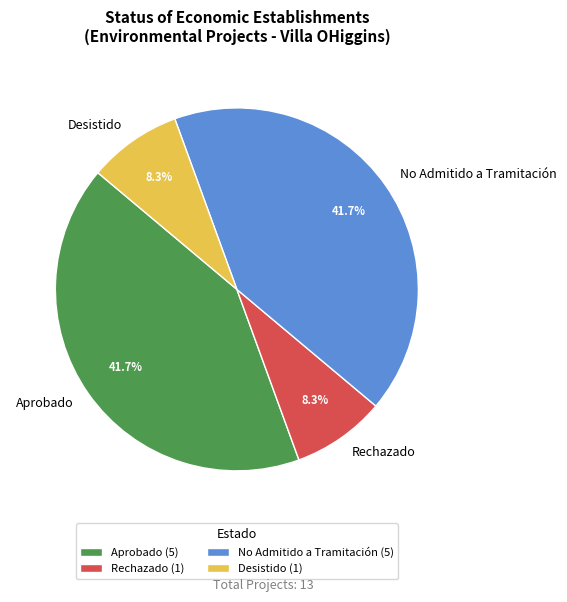

Combined, what portion of the pie is Rechazado and Aprobado?

50.0%